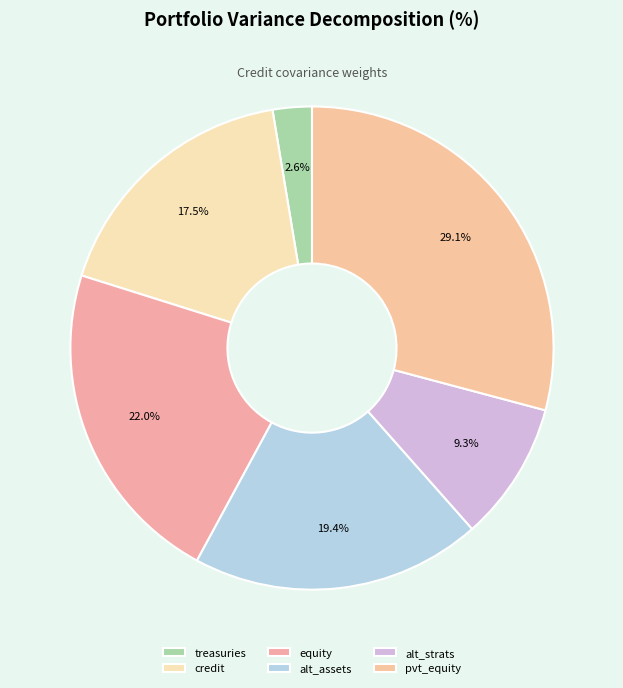

Which category has the smallest portion of the pie?

treasuries